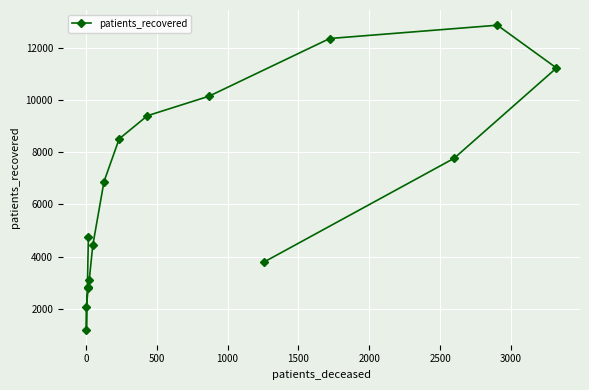

What is the smallest value displayed?

1206